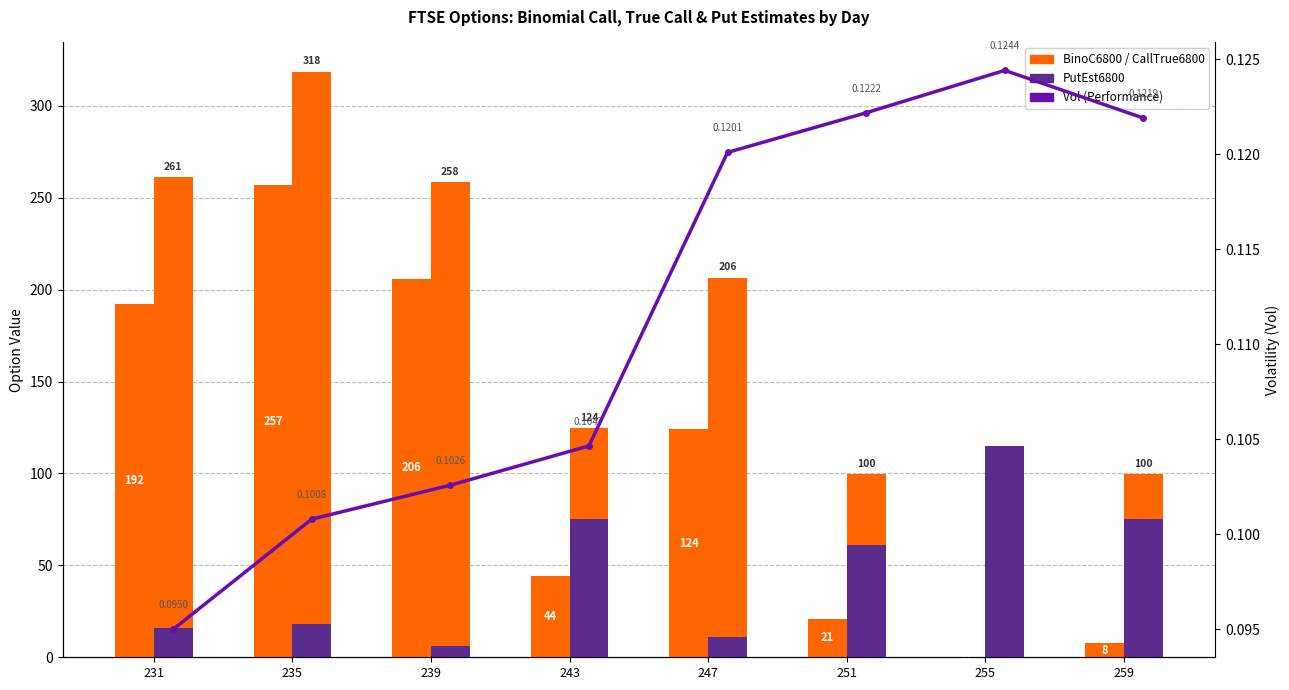

How many distinct data groups are displayed?

4